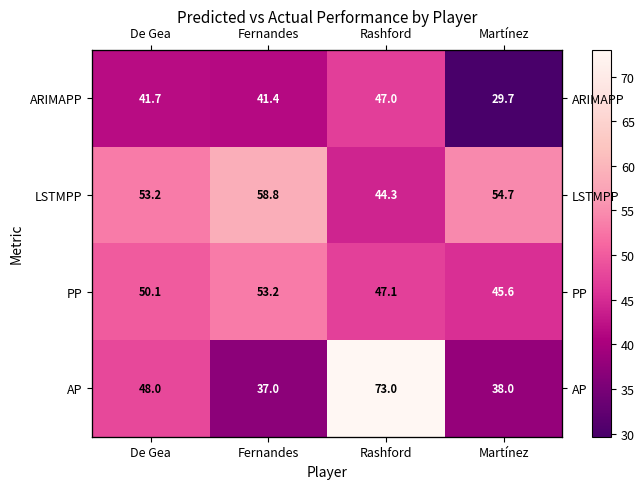

What is the difference between the second highest and minimum values in the ARIMAPP series?

12.0